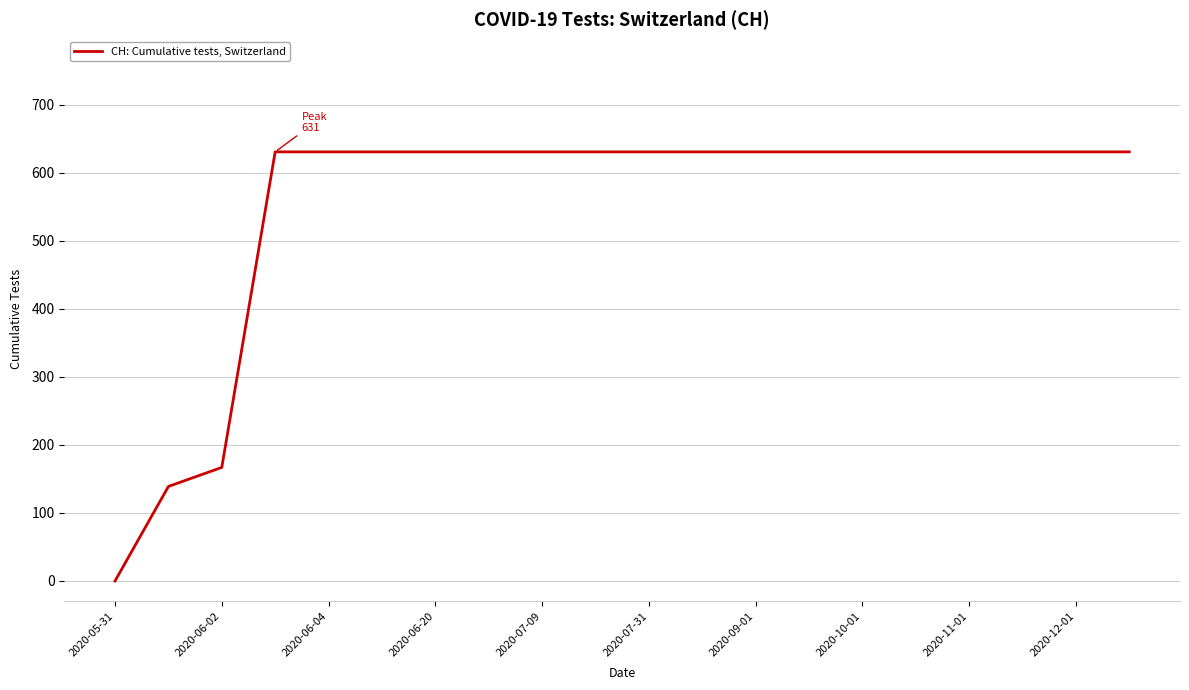

What is the difference between the maximum and minimum values?

631